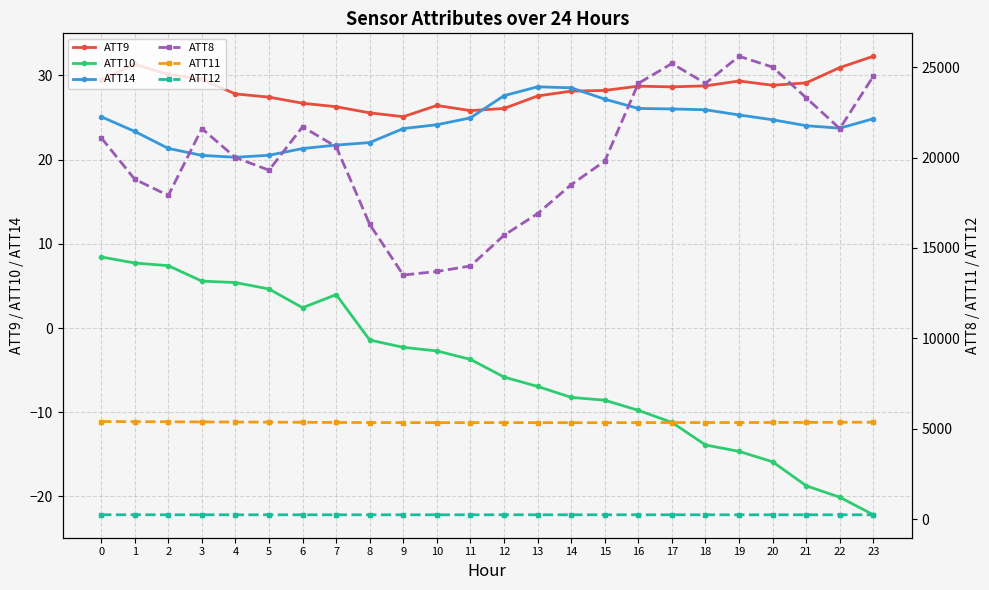

What is the spread (max minus min) of values at 15?

19808.6